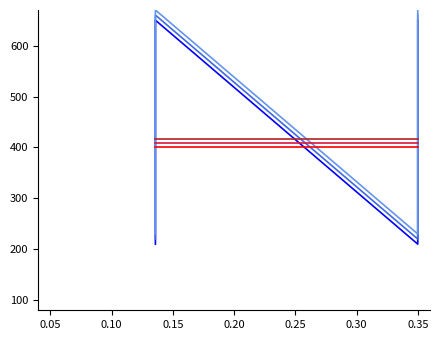

How many lines are shown in the chart?

6